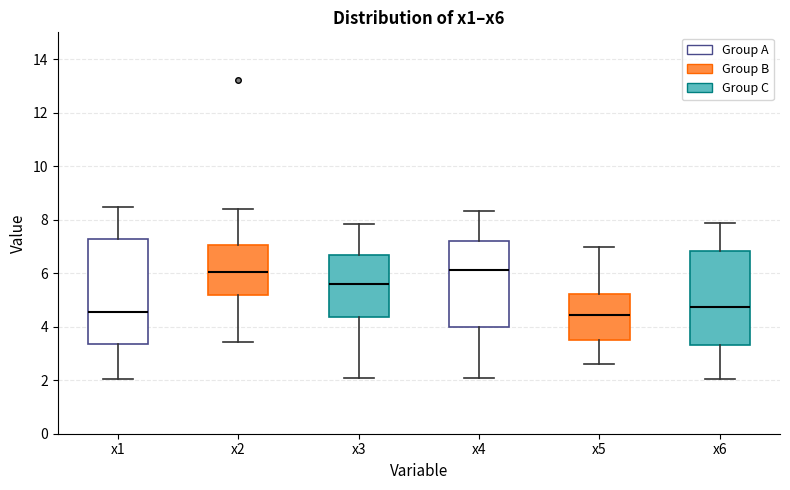

Reading left to right, transcribe this box plot: for each box, give where its median line is, the range the box spans, and where its two whiskers end, as read against the y-axis. The values are not printed on the chart, so give them approximately, as read against the axis.

x1: median 4.6, box 3.4 to 7.2, whiskers 2.0 to 8.4
x2: median 6.0, box 5.2 to 7.0, whiskers 3.4 to 8.4
x3: median 5.6, box 4.4 to 6.6, whiskers 2.0 to 7.8
x4: median 6.2, box 4.0 to 7.2, whiskers 2.0 to 8.4
x5: median 4.4, box 3.4 to 5.2, whiskers 2.6 to 7.0
x6: median 4.8, box 3.4 to 6.8, whiskers 2.0 to 7.8